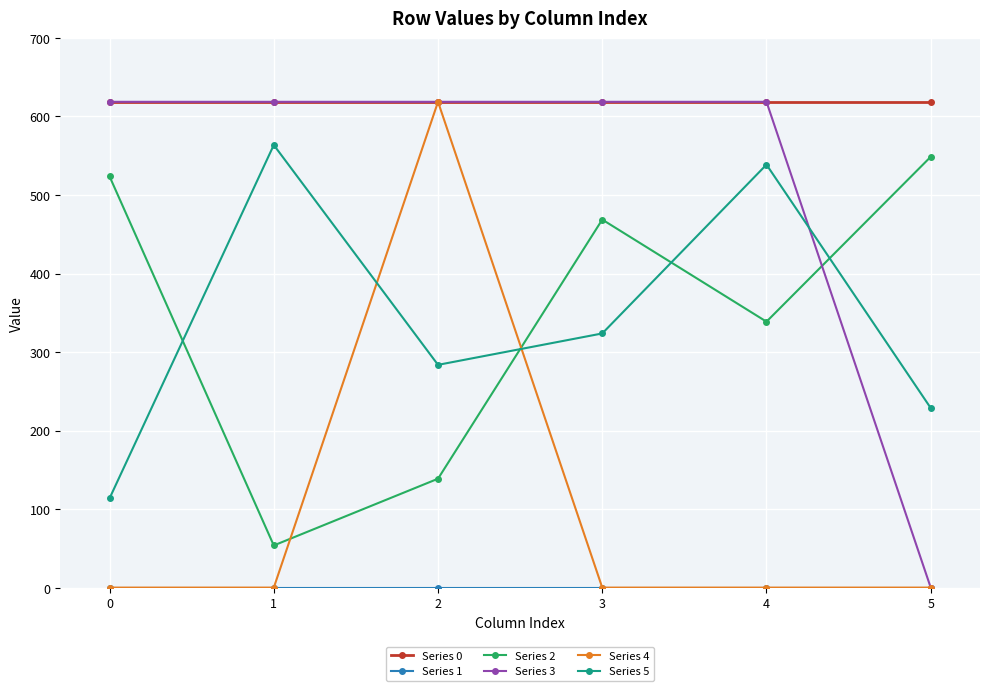

Which series has the largest total across all categories?

Series 0